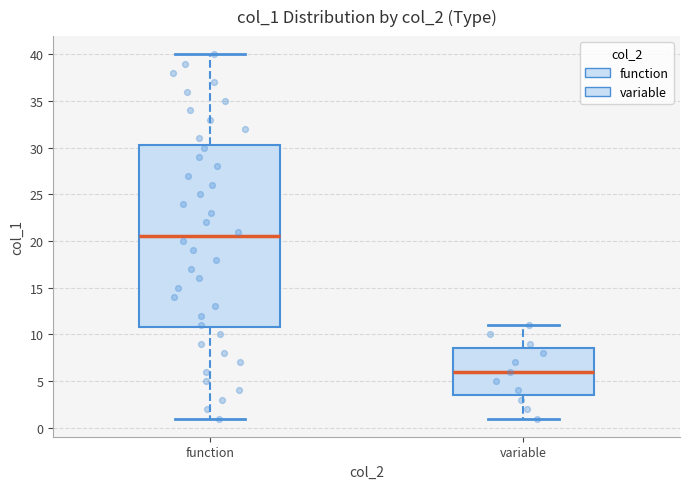

Reading left to right, read every box against the y-axis: the position of its median line, the range the box covers, and the ends of its whiskers. The values are not printed on the chart, so give them approximately, as read against the axis.

function: median 20.5, box 11.0 to 30.5, whiskers 1.0 to 40.0
variable: median 6.0, box 3.5 to 8.5, whiskers 1.0 to 11.0